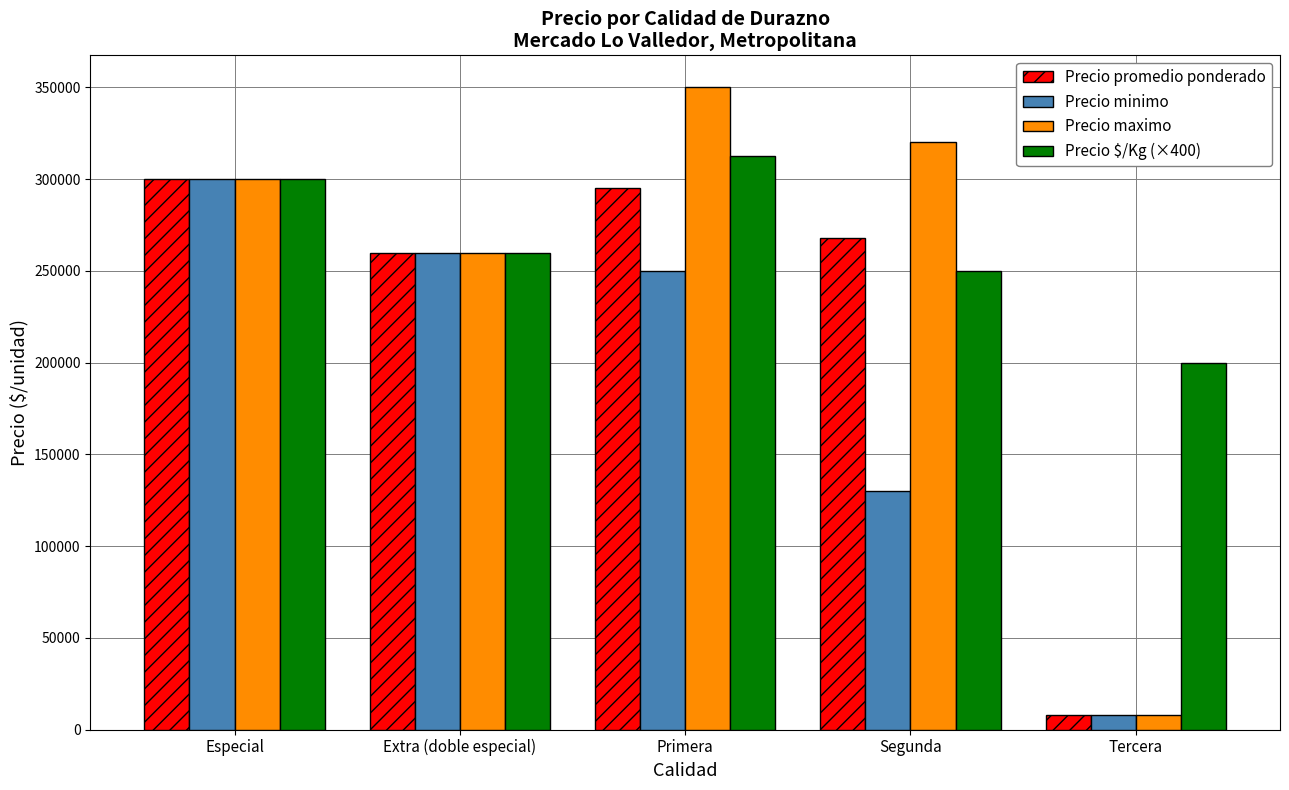

What is the difference between the highest and lowest values at Segunda?

190000